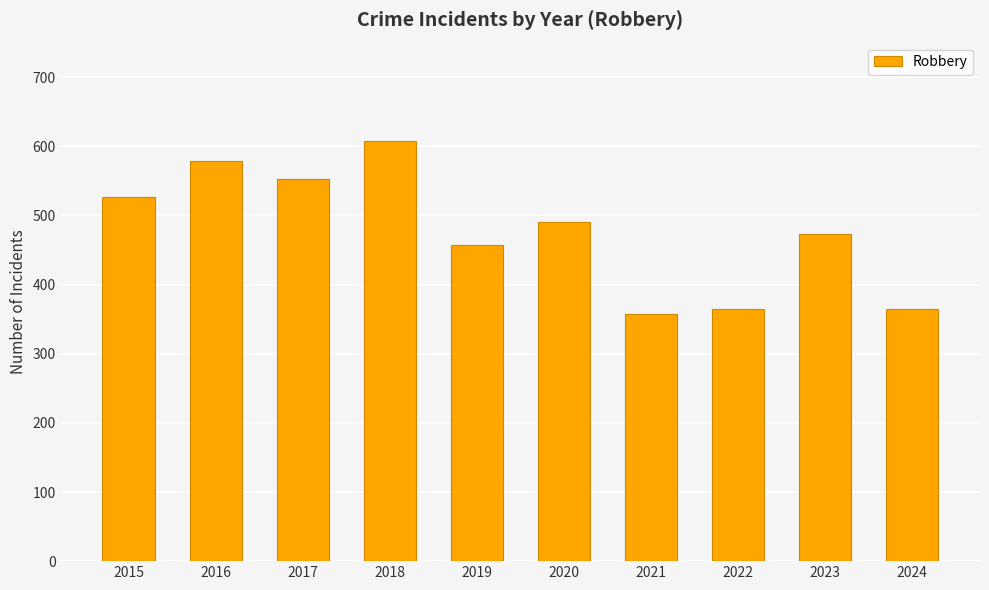

The chart shows a value of 364 at 2022. True or false?

True